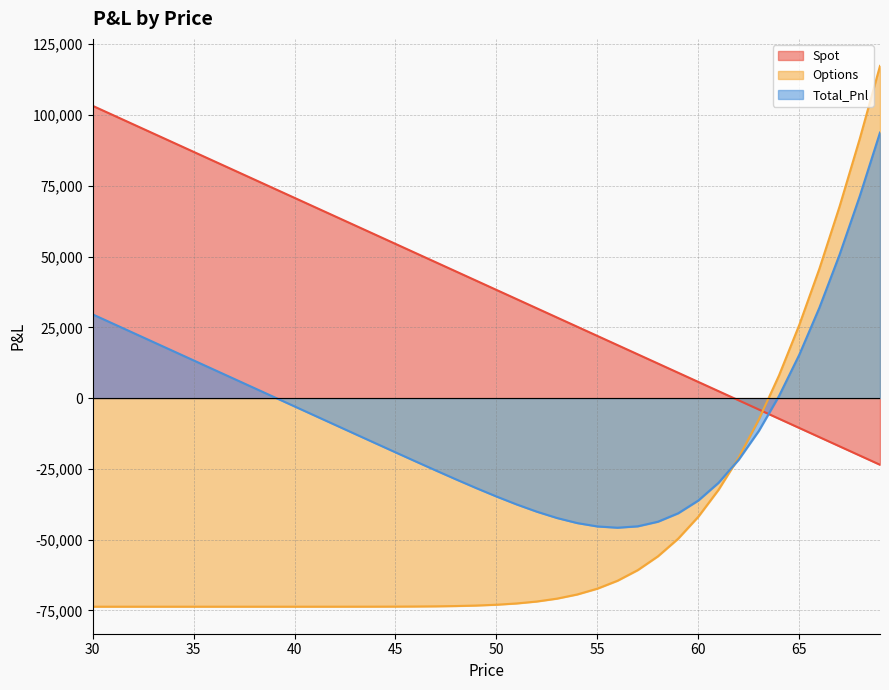

Which series changed the most between 64 and 65?

Options